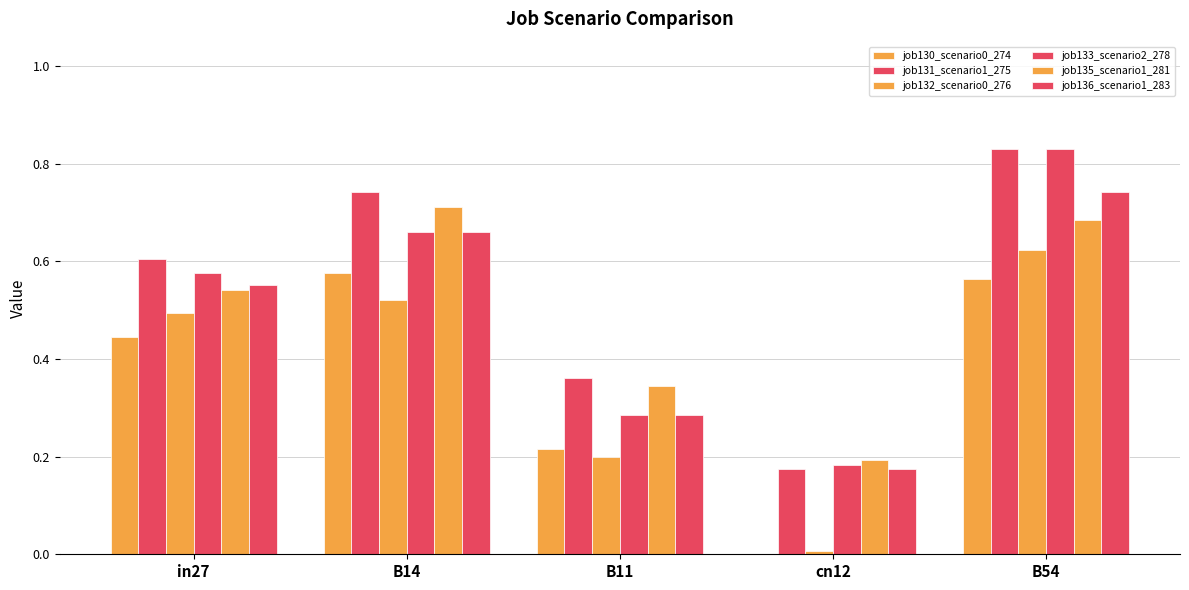

Are the bars horizontal?

No